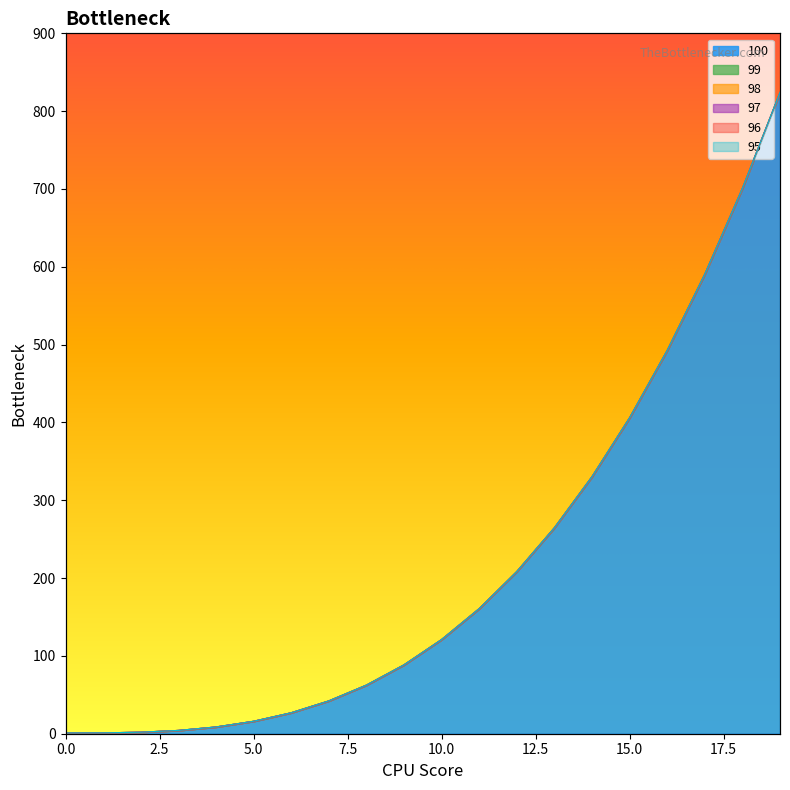

True or false: 96 and 97 intersect in this chart.

False